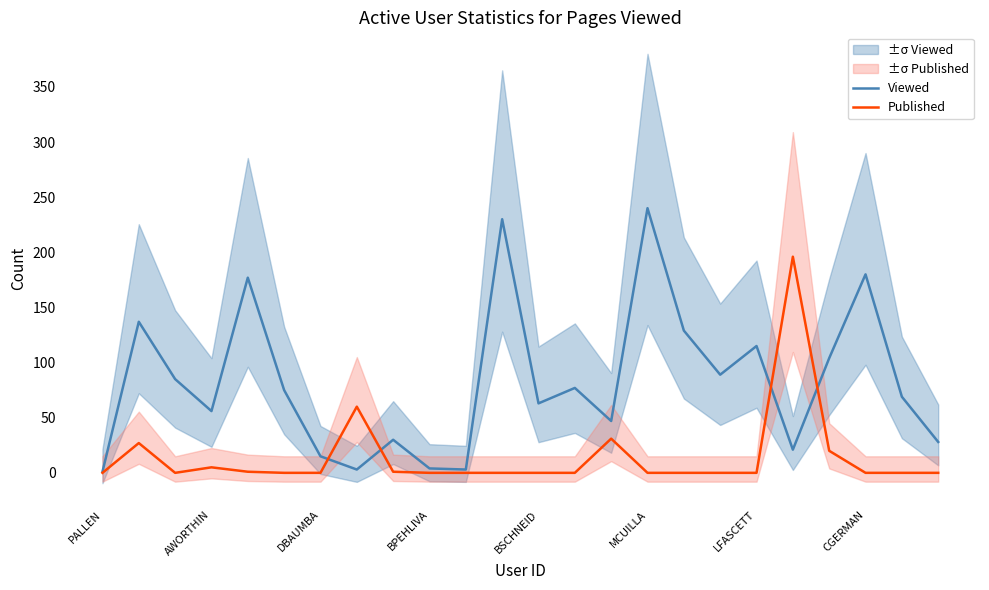

The value of Published at 19 is 347. True or false?

False